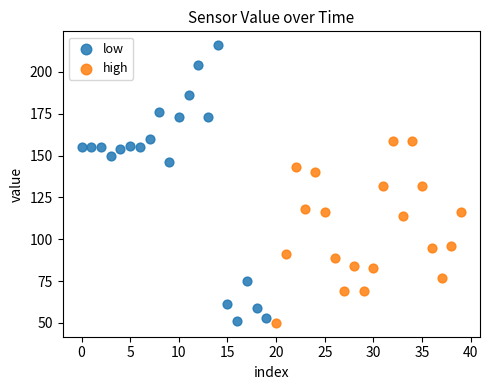

Which series has the largest Y range (max minus min)?

low